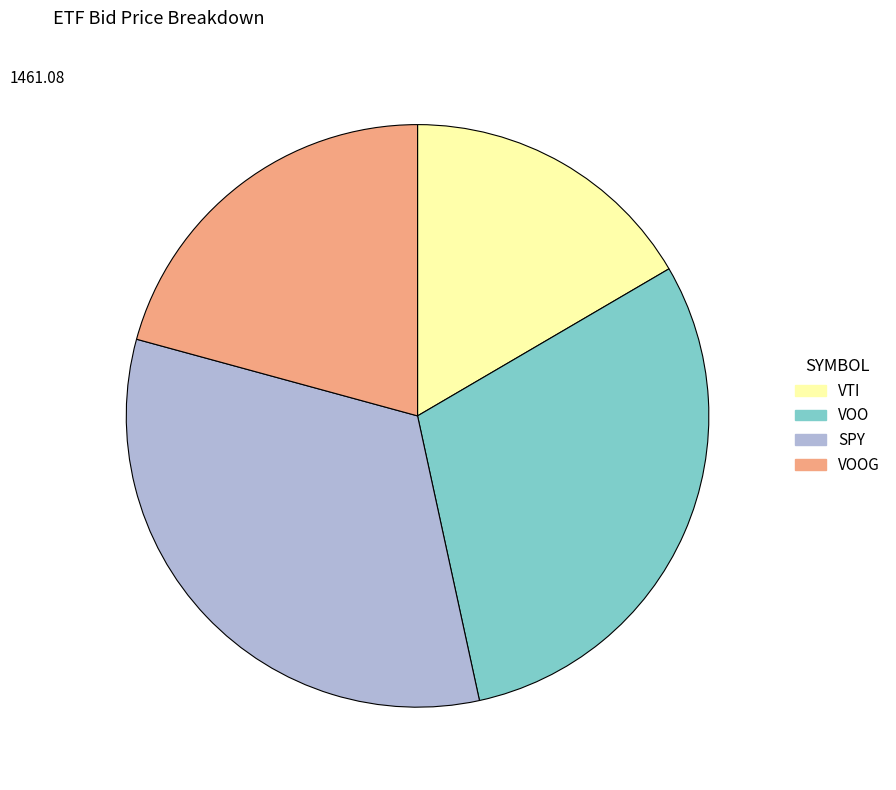

Which category has the biggest portion of the pie?

SPY